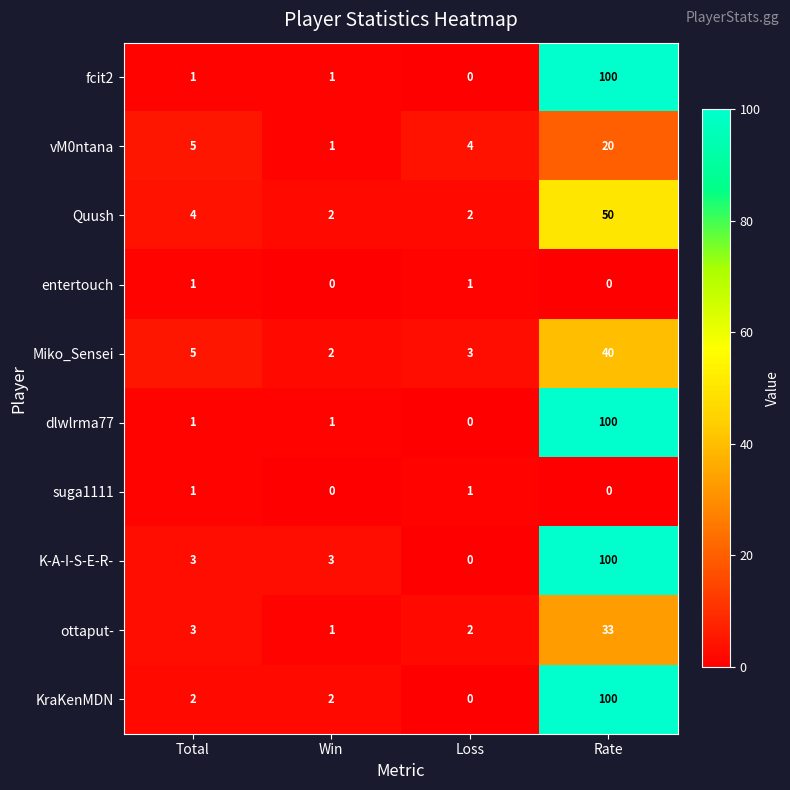

What is the greatest value displayed?

100